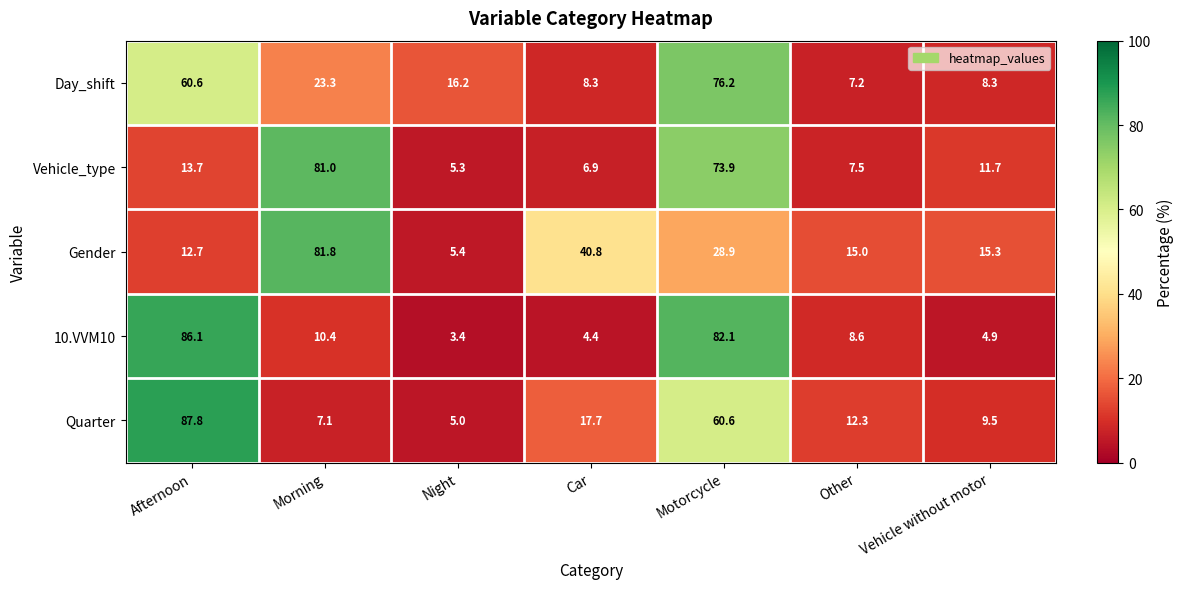

What value does the Day_shift series have at Vehicle without motor?

8.3